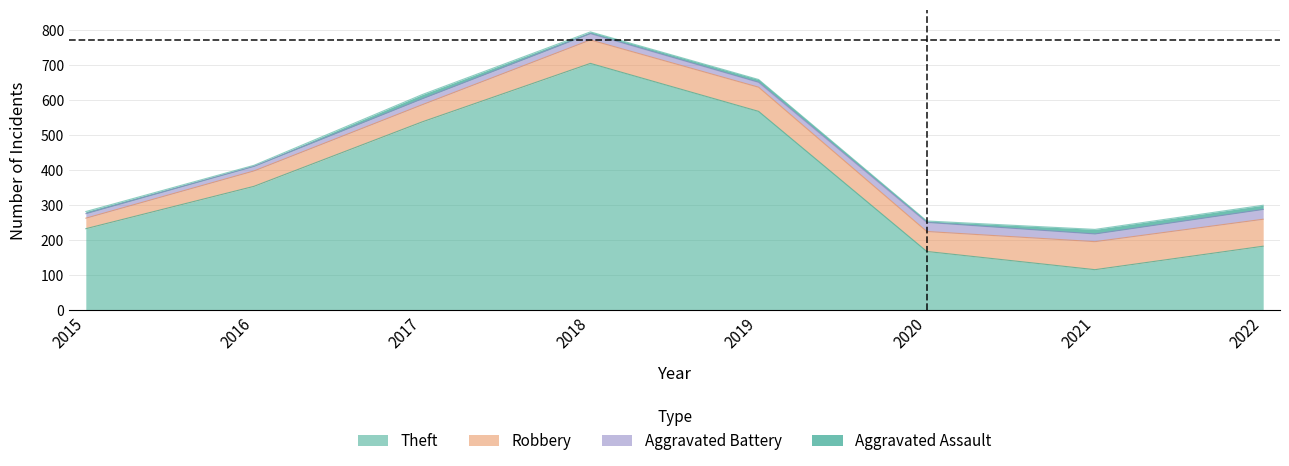

Reading left to right, list all the values displayed in this chart.

Robbery: 2015=30	2016=44	2017=49	2018=67	2019=69	2020=57	2021=80	2022=77
Aggravated Battery: 2015=13	2016=13	2017=17	2018=18	2019=14	2020=26	2021=22	2022=28
Aggravated Assault: 2015=6	2016=3	2017=12	2018=5	2019=8	2020=4	2021=13	2022=12
Theft: 2015=233	2016=354	2017=538	2018=705	2019=568	2020=168	2021=116	2022=183